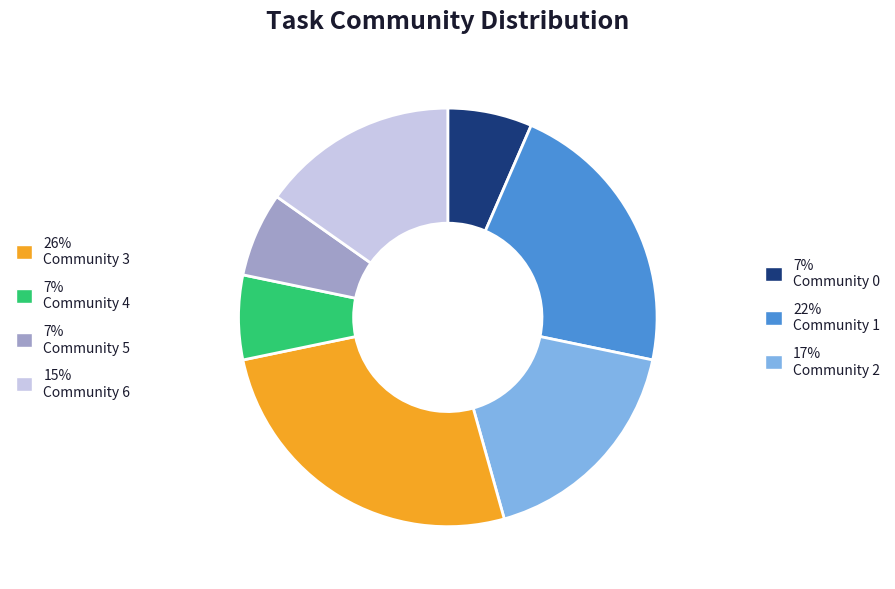

Count the number of slices in the pie.

7